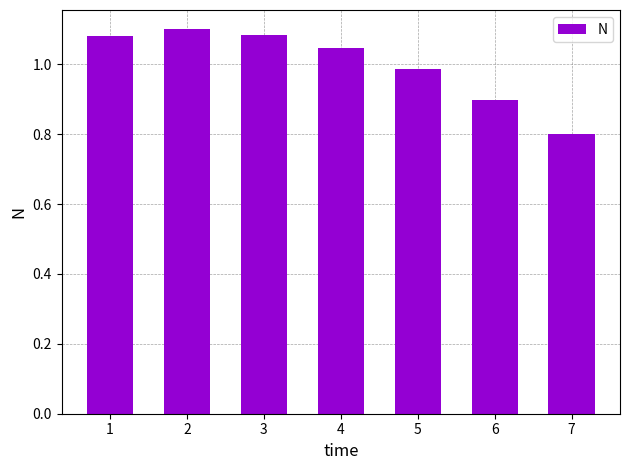

How many data points does each series have?

7